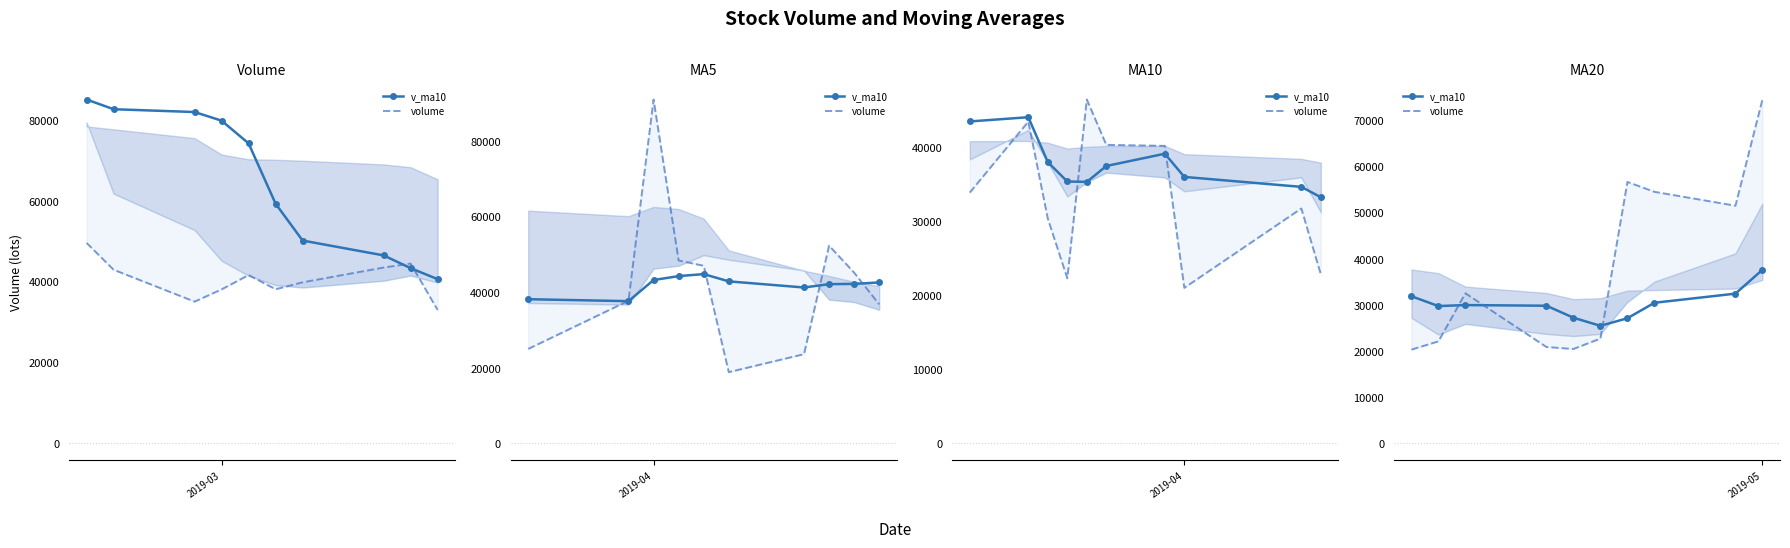

How many data points does each series have?

10